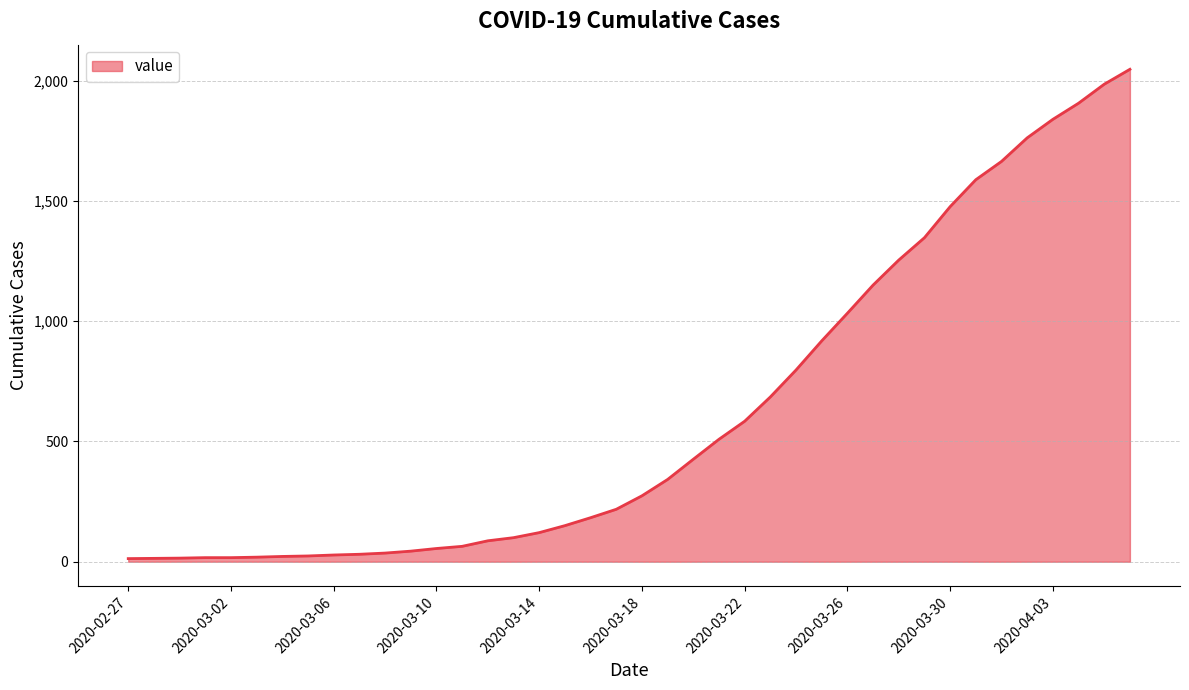

What is the difference between the maximum and minimum values?

2034